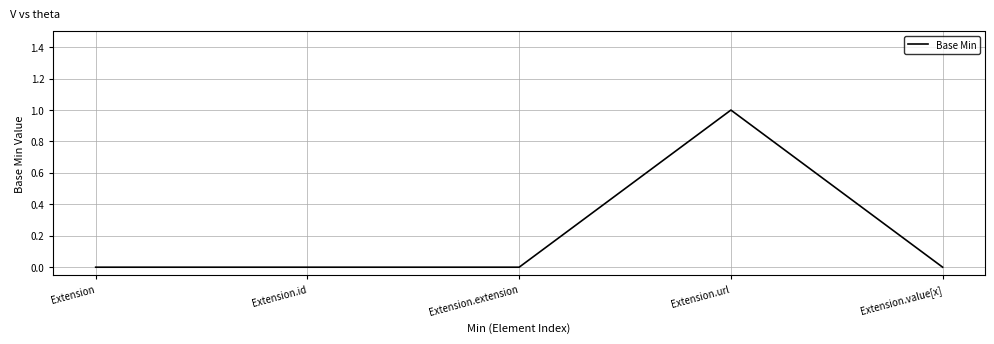

Reading left to right, list all the values displayed in this chart.

0	0	0	1	0